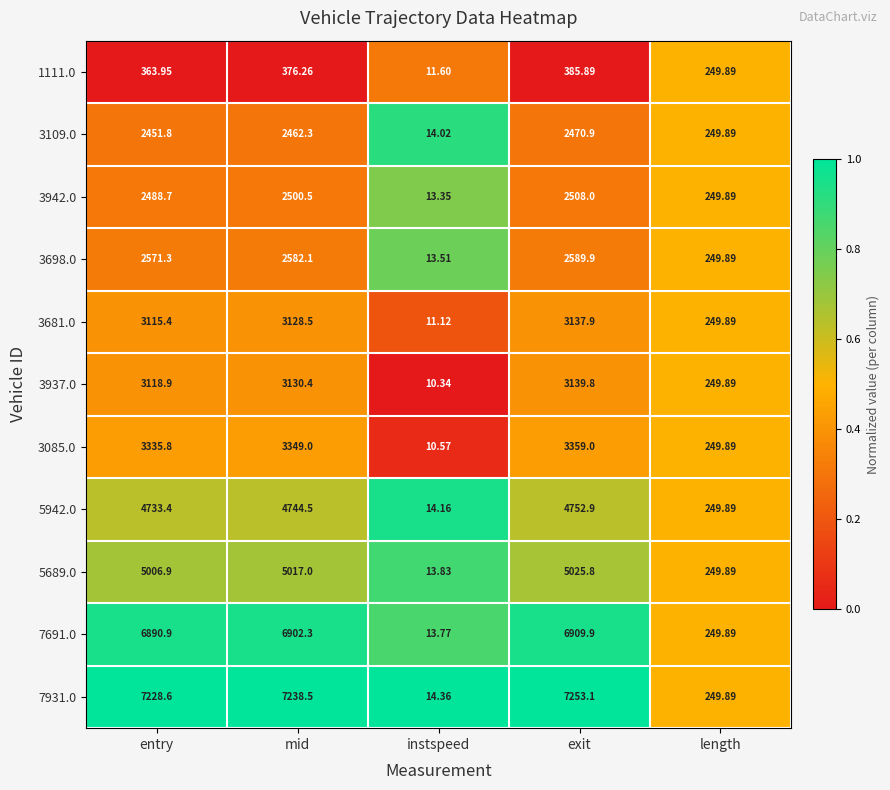

Where is 5942.0 nearest to the value 2383?

length